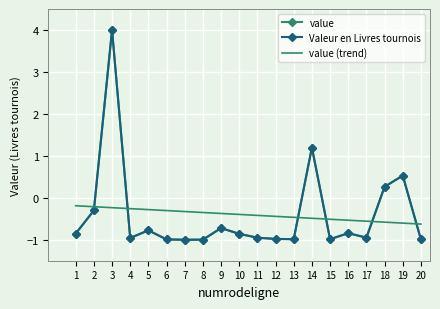

Between 3 and 17, which series saw the biggest shift?

value